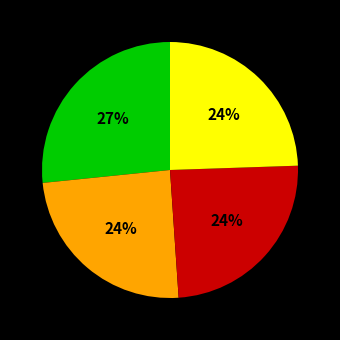

Is there any slice that represents more than half of the pie?

No